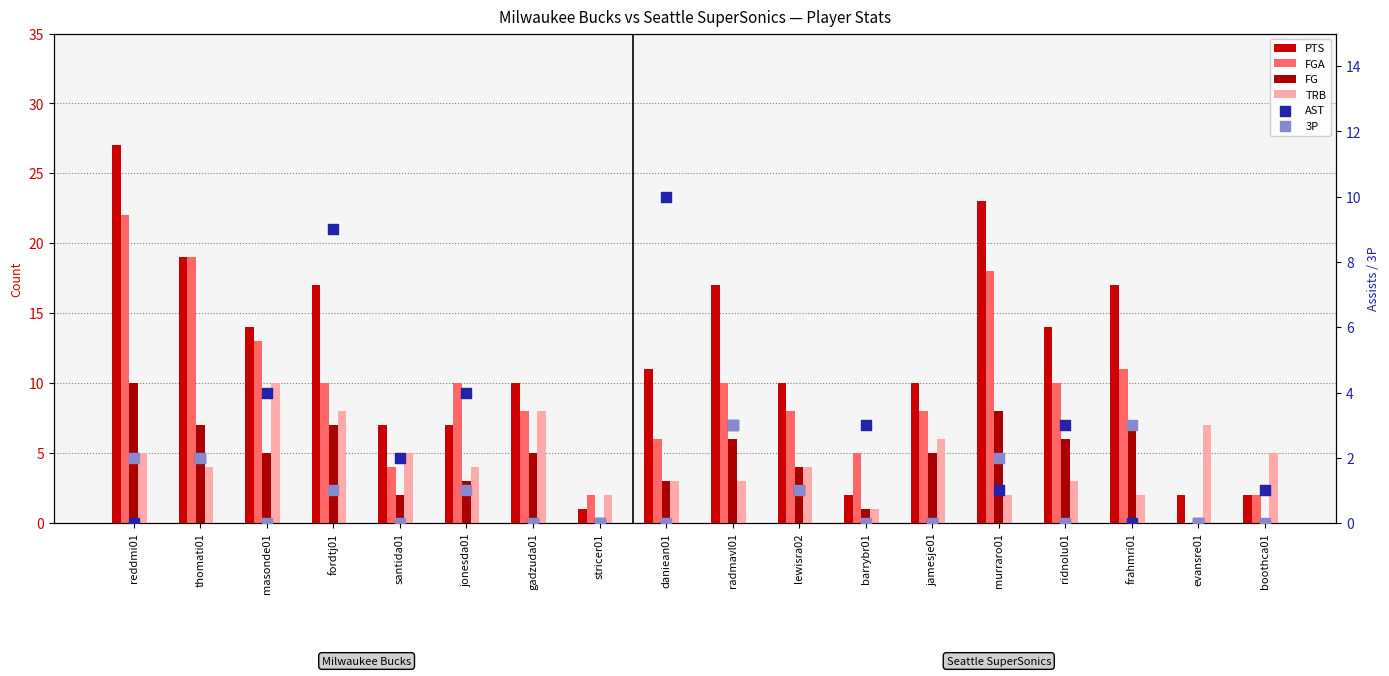

Which series contains the highest Y value?

PTS